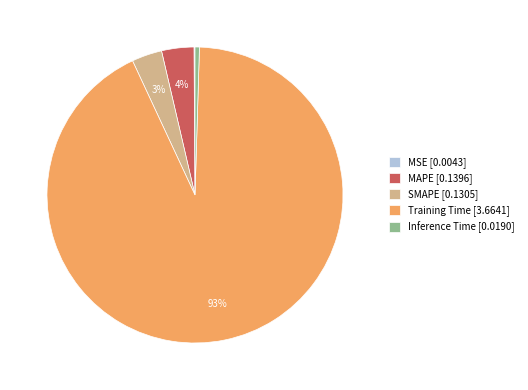

Which category has the biggest portion of the pie?

Training Time